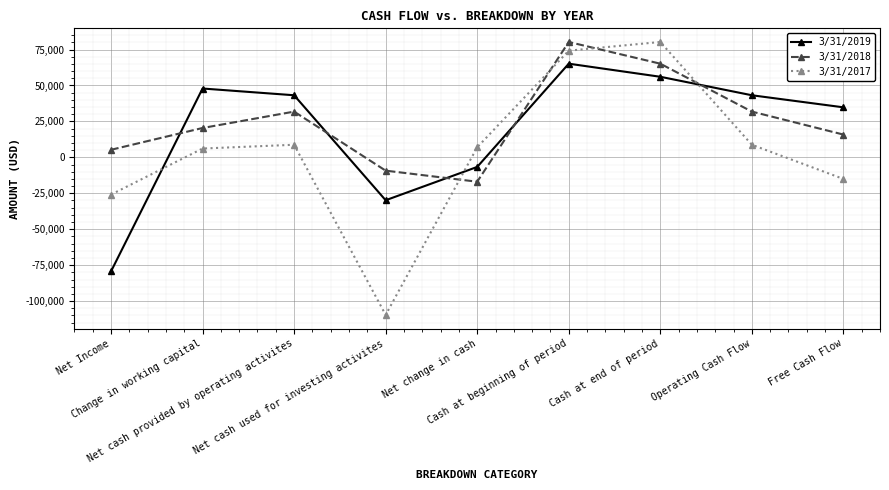

Which series has the largest range (max minus min)?

3/31/2017